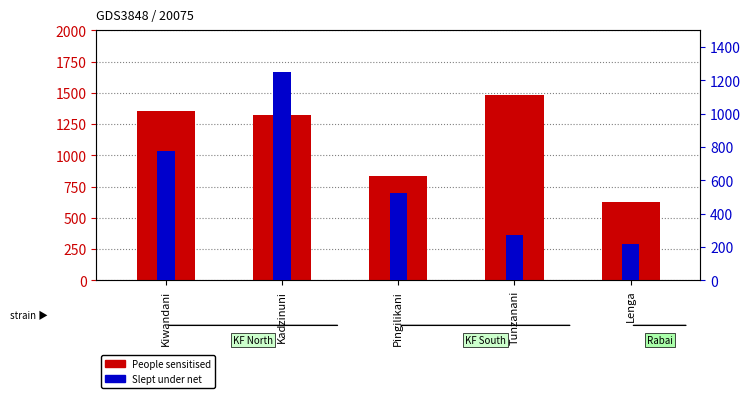

At which category is the sum across all series the highest?

Kadzinuni